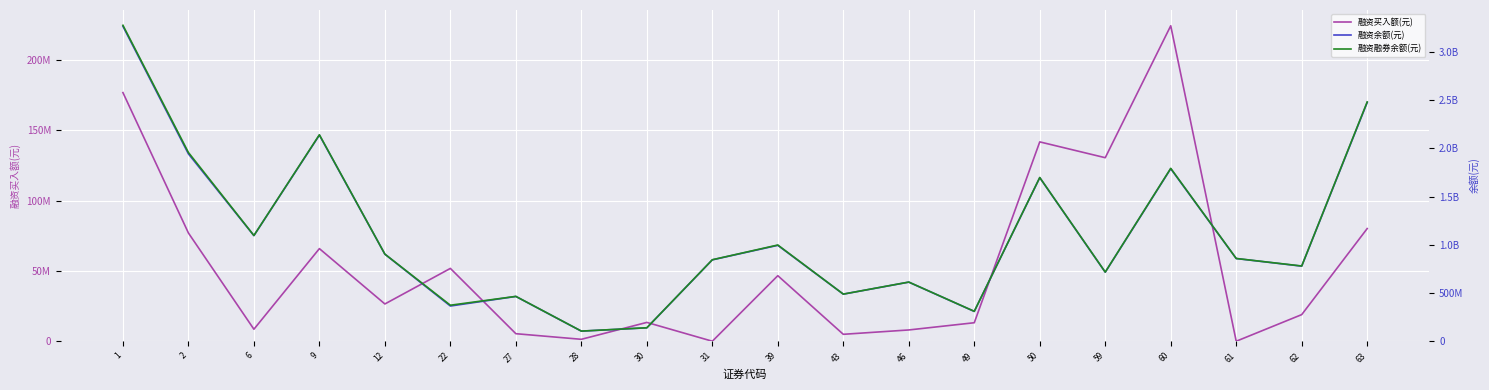

Which series changed the most between 43 and 49?

融资余额(元)